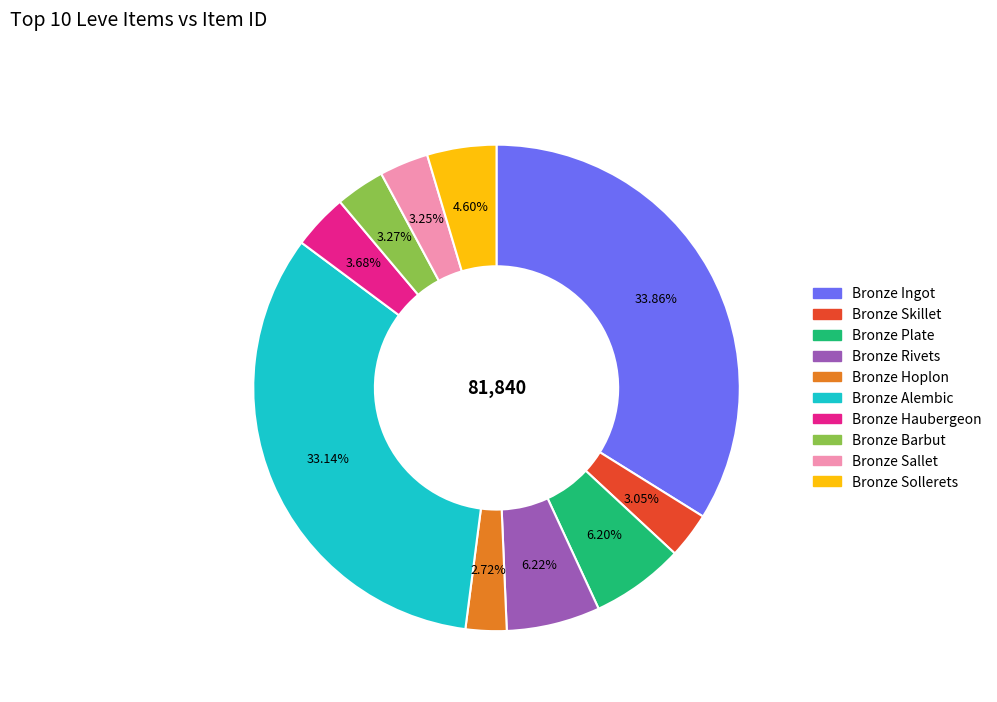

To the nearest percent, what is the difference between the Bronze Skillet and Bronze Ingot slice percentages?

31%